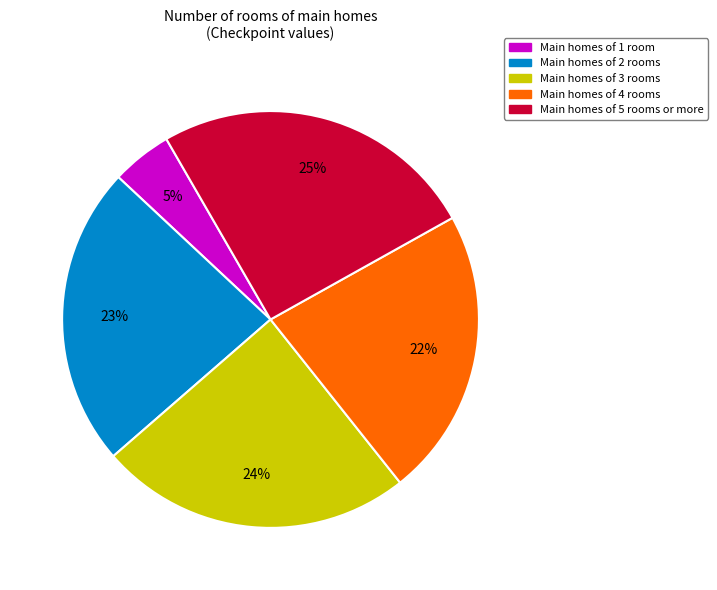

Is there any slice that represents more than half of the pie?

No